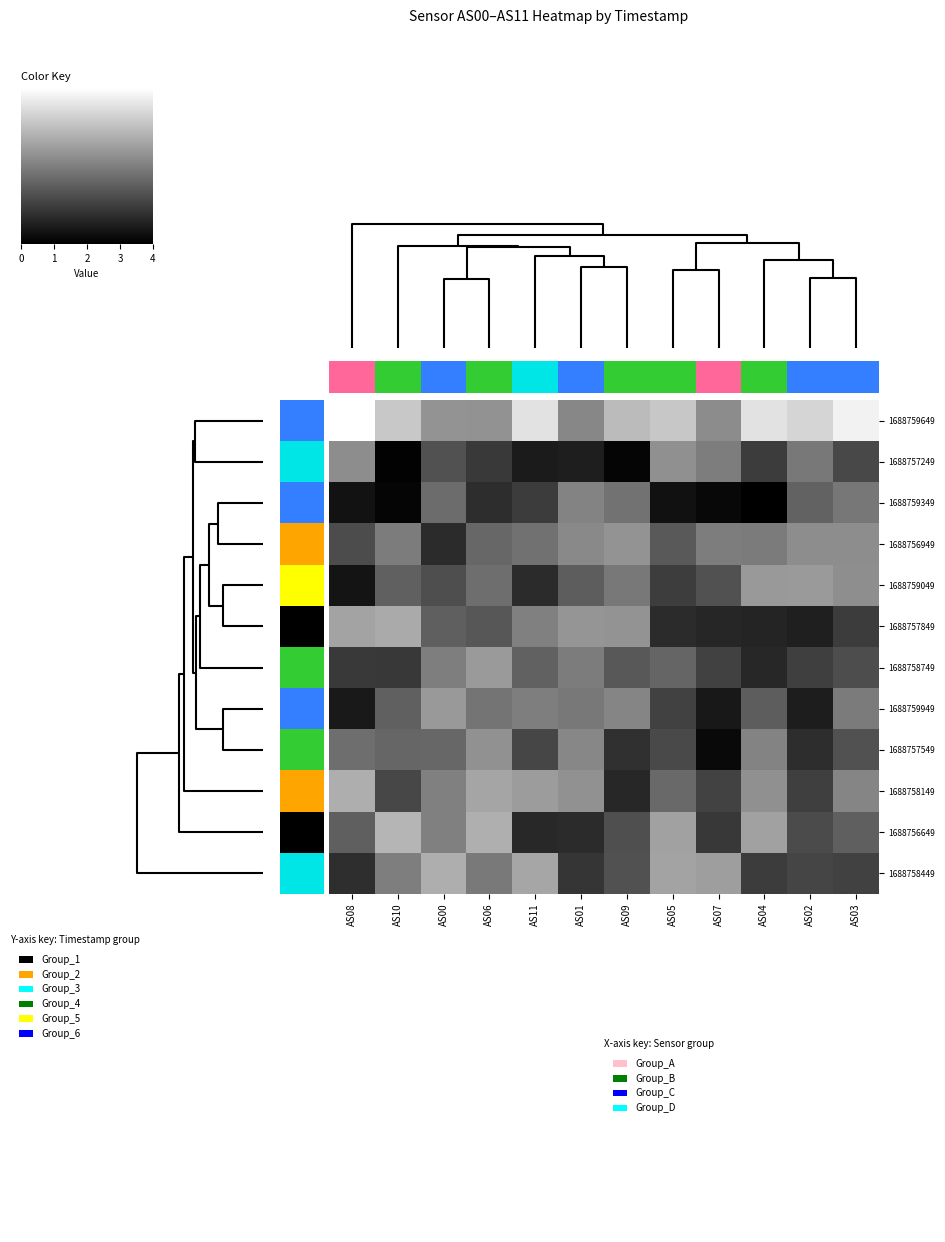

Reading left to right, extract all data points from this chart.

1688759649: AS08=0.0	AS10=0.2	AS00=0.4	AS06=0.4	AS11=0.1	AS01=0.5	AS09=0.3	AS05=0.2	AS07=0.5	AS04=0.1	AS02=0.2	AS03=0.1
1688757249: AS08=0.4	AS10=1.0	AS00=0.7	AS06=0.8	AS11=0.9	AS01=0.9	AS09=1.0	AS05=0.4	AS07=0.5	AS04=0.8	AS02=0.5	AS03=0.7
1688759349: AS08=0.9	AS10=1.0	AS00=0.6	AS06=0.8	AS11=0.8	AS01=0.5	AS09=0.5	AS05=0.9	AS07=1.0	AS04=1.0	AS02=0.6	AS03=0.5
1688756949: AS08=0.7	AS10=0.5	AS00=0.8	AS06=0.6	AS11=0.6	AS01=0.5	AS09=0.4	AS05=0.6	AS07=0.5	AS04=0.5	AS02=0.4	AS03=0.4
1688759049: AS08=0.9	AS10=0.6	AS00=0.7	AS06=0.6	AS11=0.8	AS01=0.6	AS09=0.5	AS05=0.8	AS07=0.7	AS04=0.4	AS02=0.4	AS03=0.4
1688757849: AS08=0.4	AS10=0.3	AS00=0.6	AS06=0.7	AS11=0.5	AS01=0.4	AS09=0.4	AS05=0.8	AS07=0.8	AS04=0.9	AS02=0.9	AS03=0.8
1688758749: AS08=0.8	AS10=0.8	AS00=0.5	AS06=0.4	AS11=0.6	AS01=0.5	AS09=0.7	AS05=0.6	AS07=0.7	AS04=0.8	AS02=0.8	AS03=0.7
1688759949: AS08=0.9	AS10=0.6	AS00=0.4	AS06=0.5	AS11=0.5	AS01=0.5	AS09=0.5	AS05=0.7	AS07=0.9	AS04=0.6	AS02=0.9	AS03=0.5
1688757549: AS08=0.6	AS10=0.6	AS00=0.6	AS06=0.4	AS11=0.7	AS01=0.5	AS09=0.8	AS05=0.7	AS07=1.0	AS04=0.5	AS02=0.8	AS03=0.7
1688758149: AS08=0.3	AS10=0.7	AS00=0.5	AS06=0.4	AS11=0.4	AS01=0.4	AS09=0.8	AS05=0.6	AS07=0.7	AS04=0.4	AS02=0.8	AS03=0.5
1688756649: AS08=0.6	AS10=0.3	AS00=0.5	AS06=0.3	AS11=0.8	AS01=0.8	AS09=0.7	AS05=0.4	AS07=0.8	AS04=0.4	AS02=0.7	AS03=0.6
1688758449: AS08=0.8	AS10=0.5	AS00=0.3	AS06=0.5	AS11=0.4	AS01=0.8	AS09=0.7	AS05=0.4	AS07=0.4	AS04=0.8	AS02=0.7	AS03=0.7